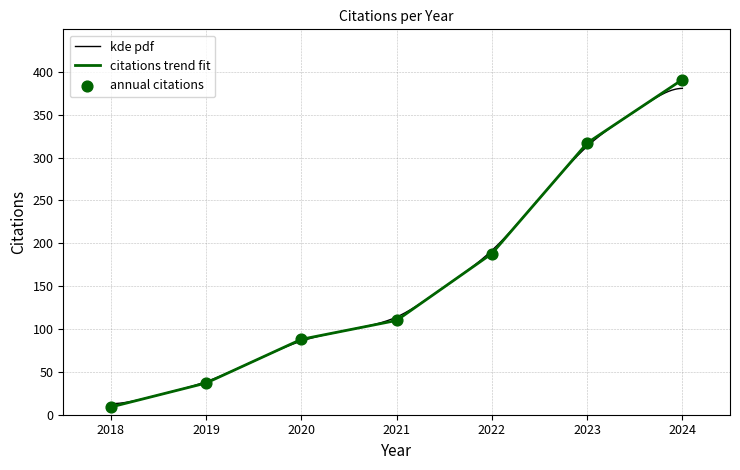

Which has a higher value, 2024 or 2019?

2024